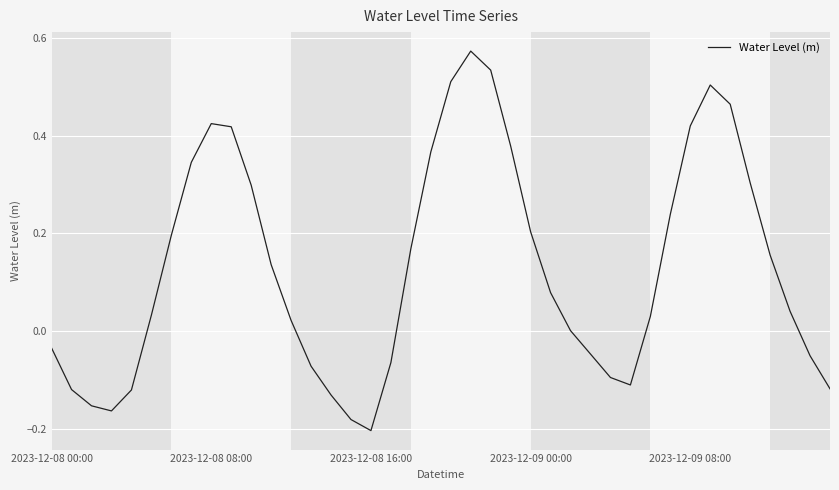

What is the difference between the maximum and minimum values?

0.8